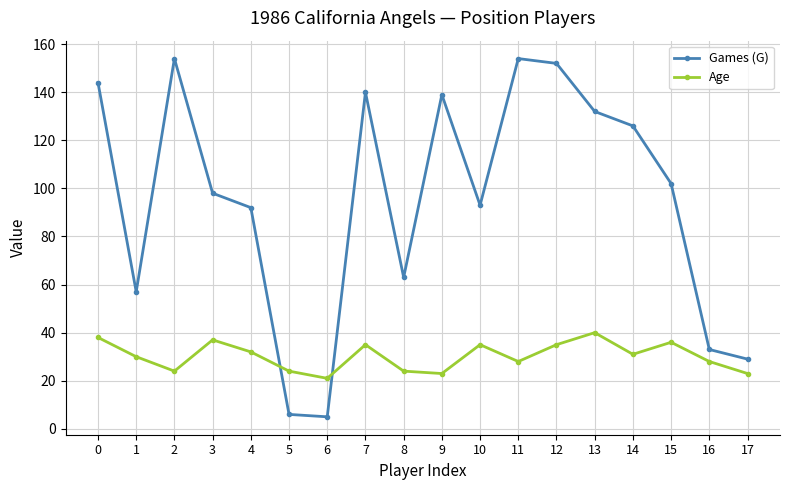

What is the maximum value for Age?

40